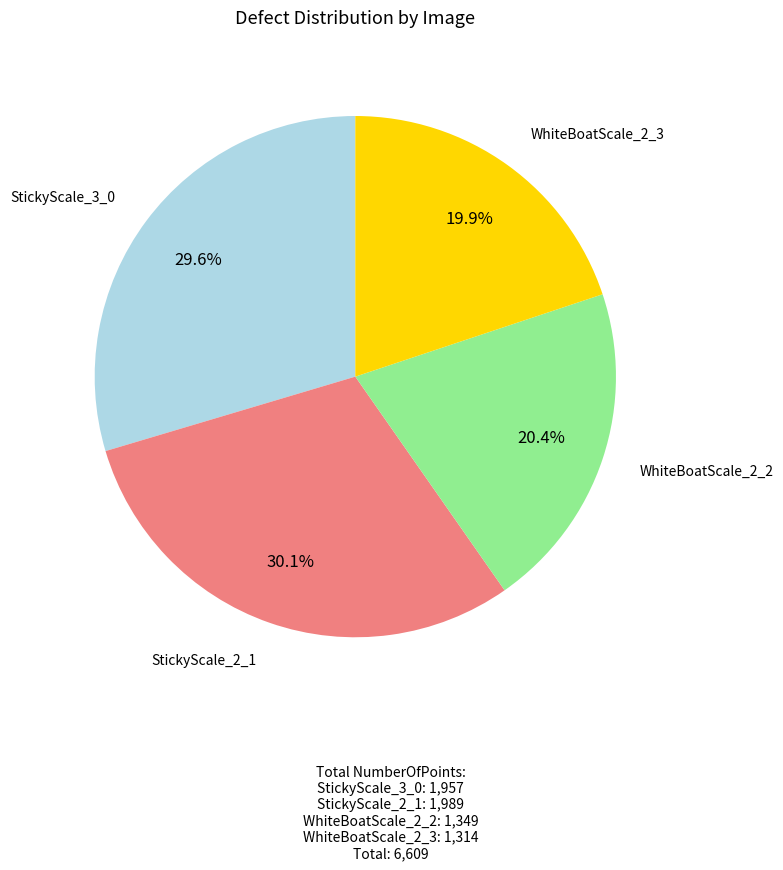

Is it true that WhiteBoatScale_2_3 is 20% of the pie?

True